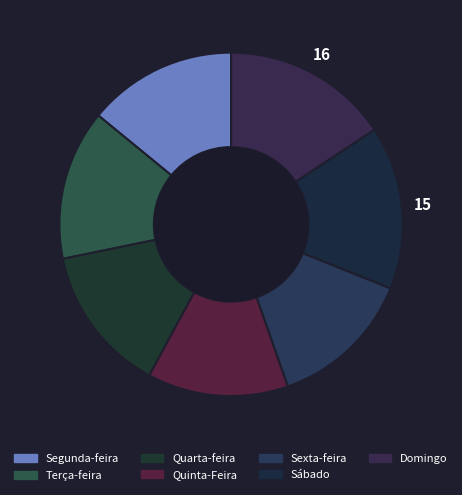

Which has a higher value, Segunda-feira or Quinta-Feira?

Segunda-feira